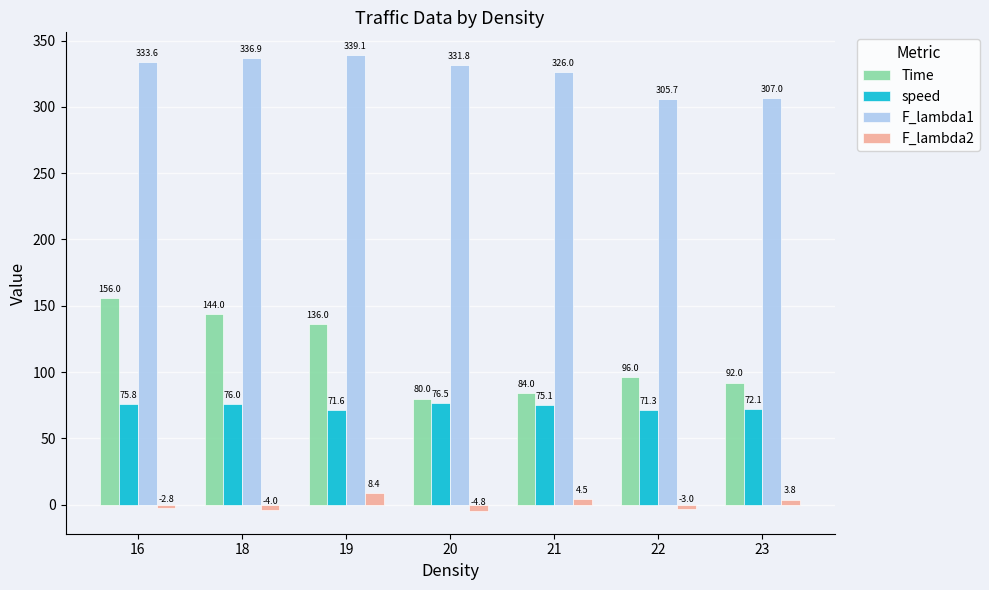

How many distinct data groups are displayed?

4